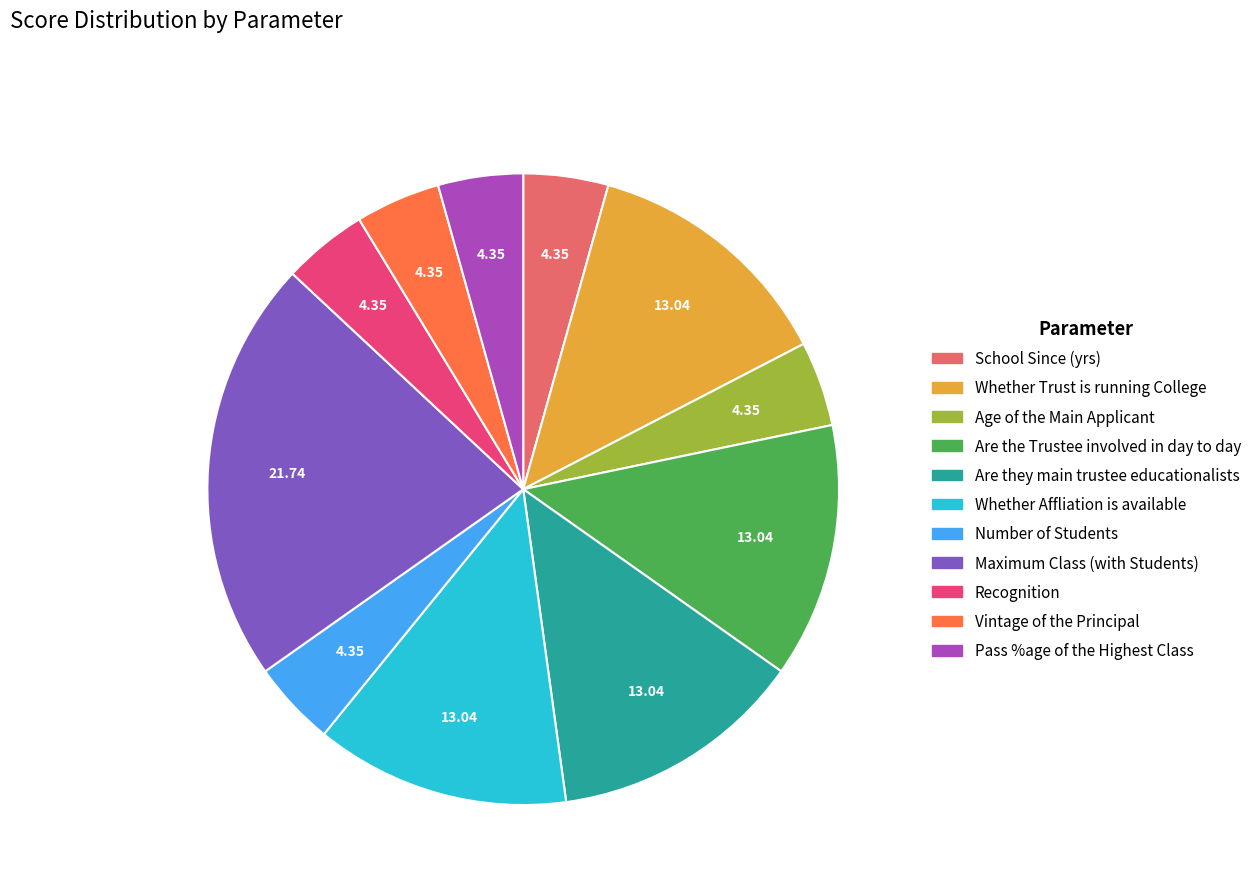

Is there a majority slice in this chart?

No